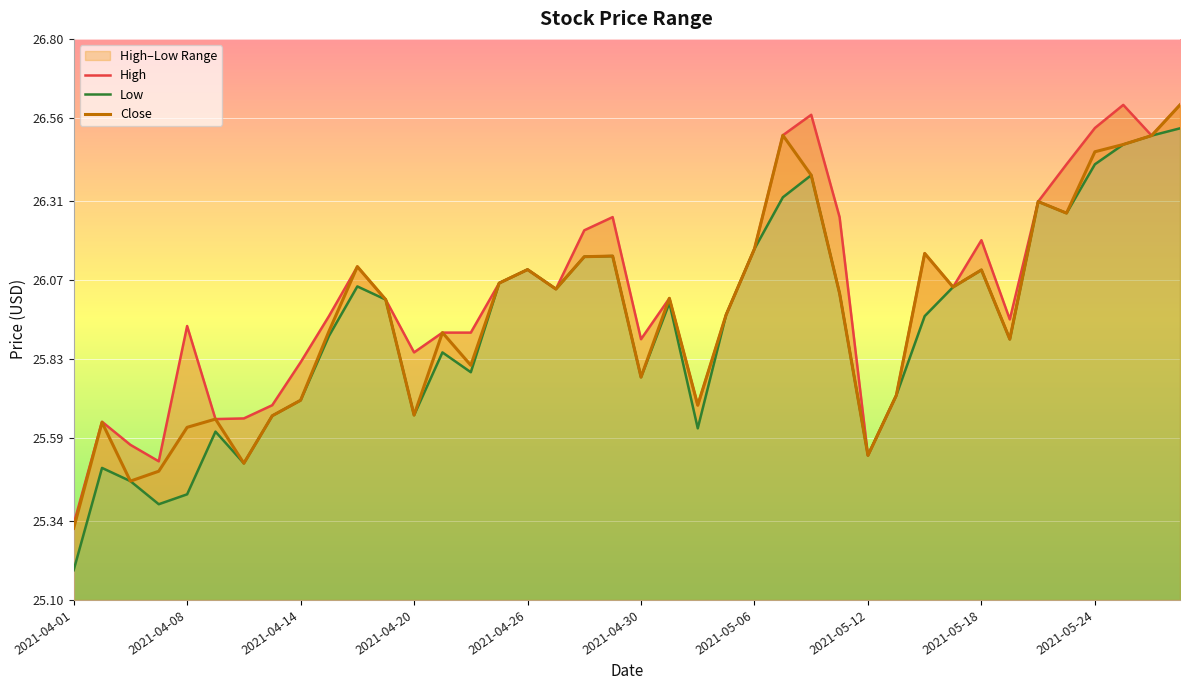

True or false: High and Low intersect in this chart.

False